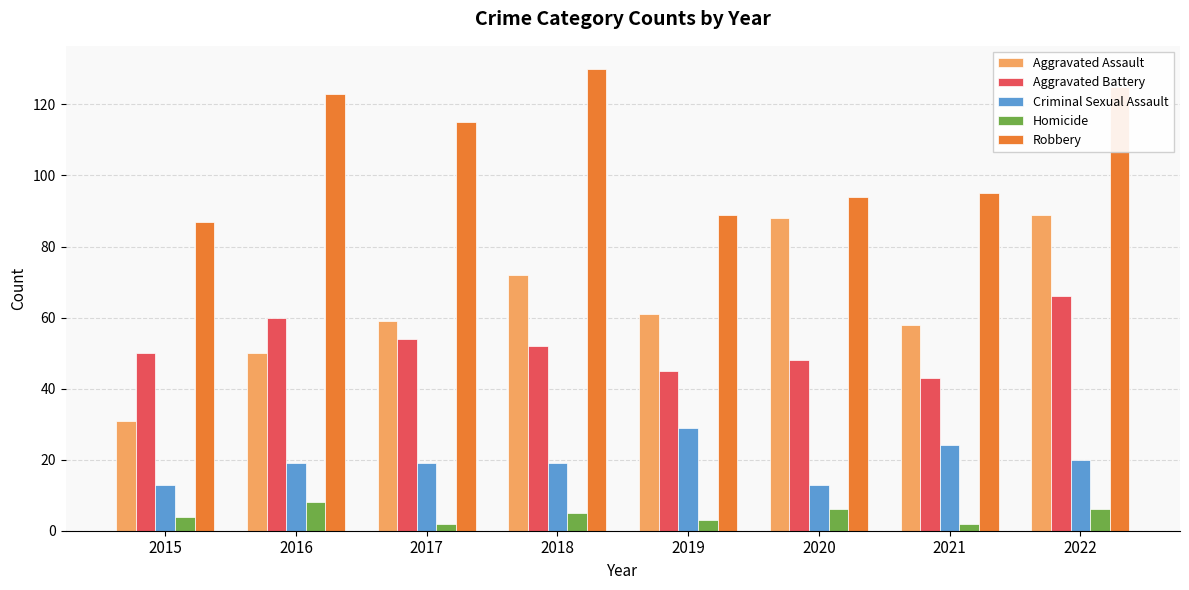

What is the value of the Aggravated Battery bar at the 4th from the left?

52